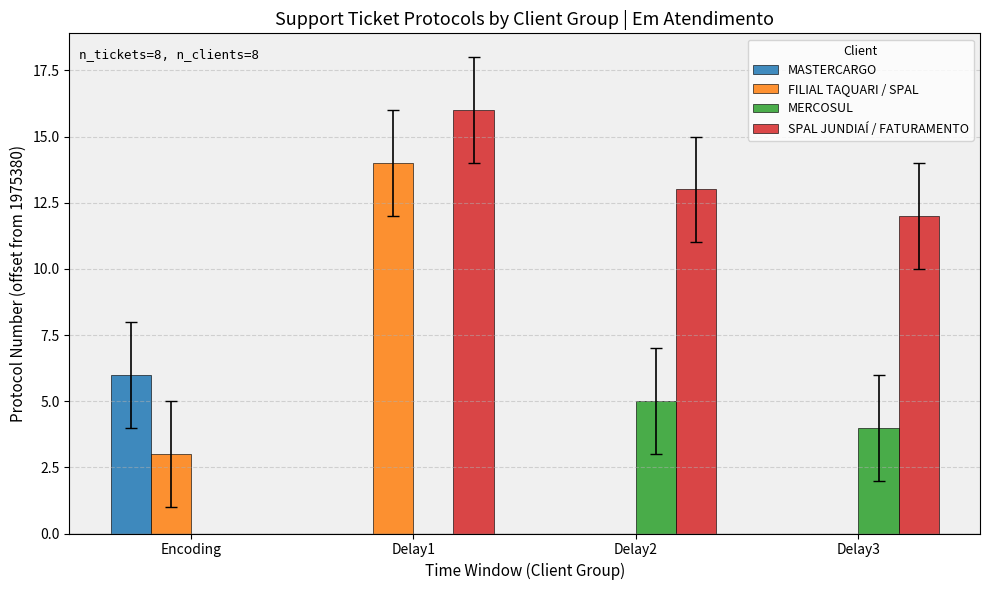

The value of MASTERCARGO at Delay2 is 0. True or false?

True